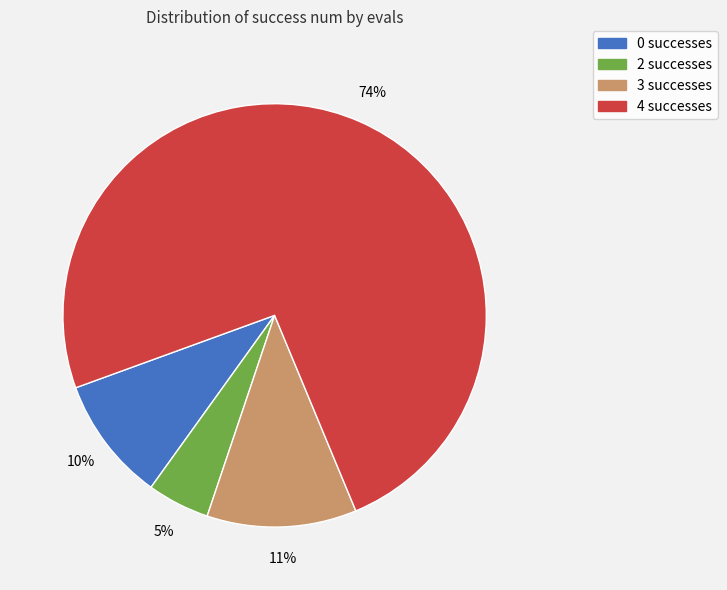

How many segments does this pie chart have?

4